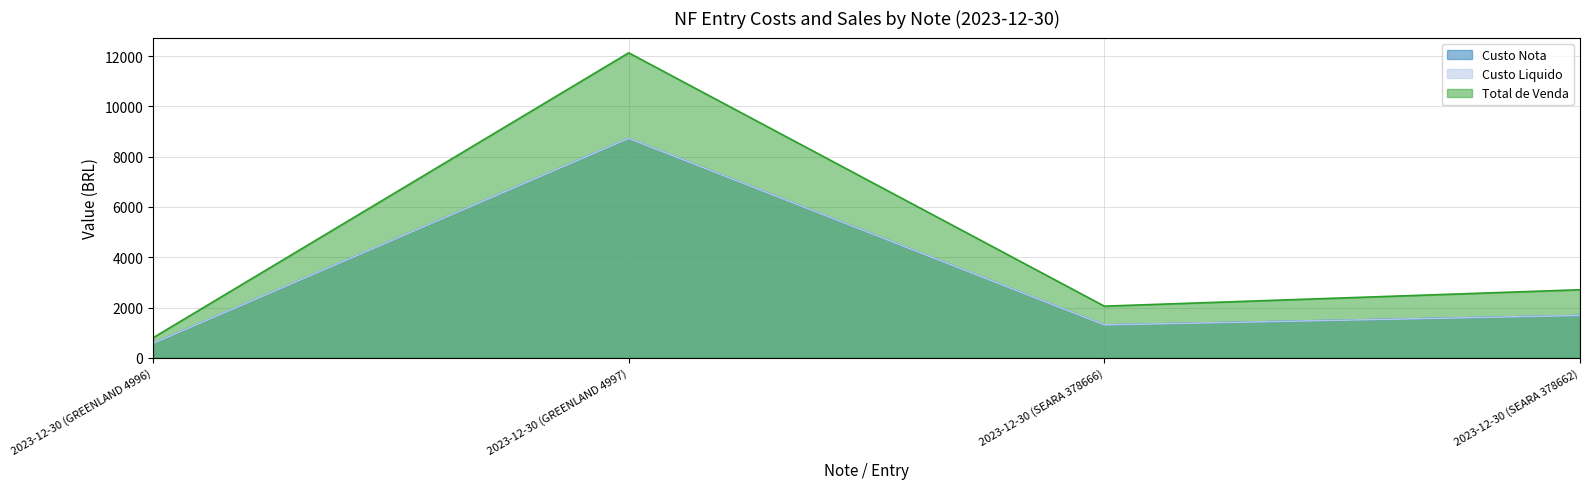

Does the chart display data point markers on the line(s)?

No